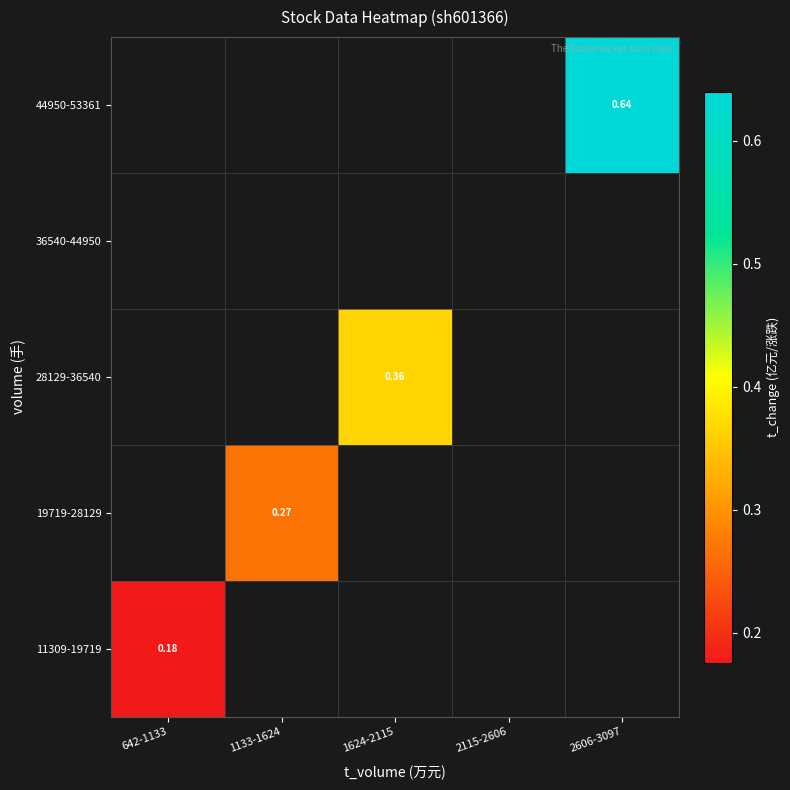

What is the highest value of the 11309-19719 series?

0.2